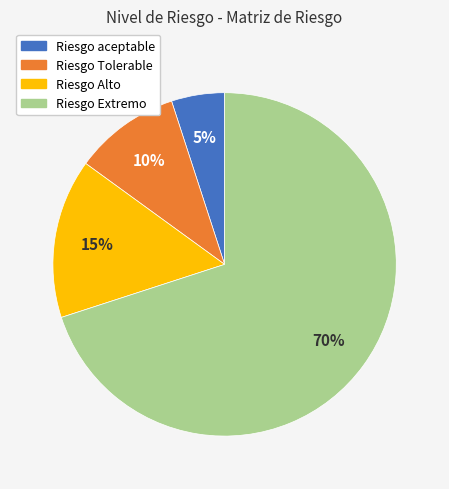

Approximately how many times larger is the value at Riesgo Alto compared to Riesgo aceptable?

3.0